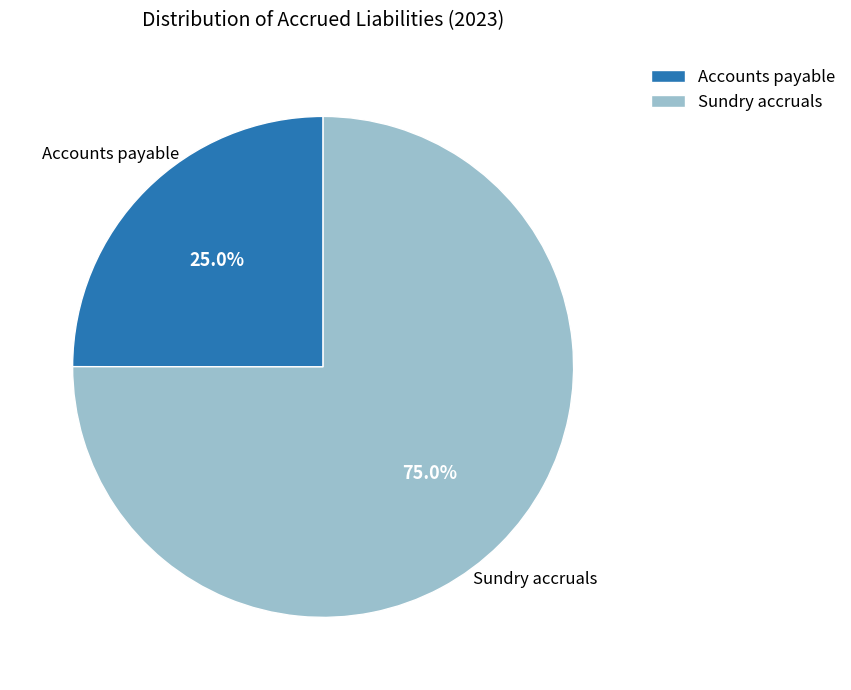

How many slices are in this pie chart?

2